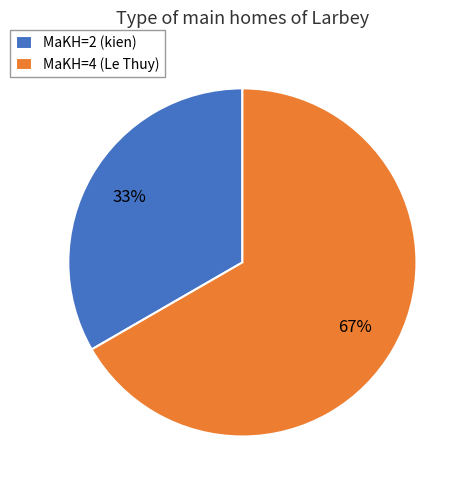

Approximately how many times larger is the value at MaKH=4 (Le Thuy) compared to MaKH=2 (kien)?

2.0